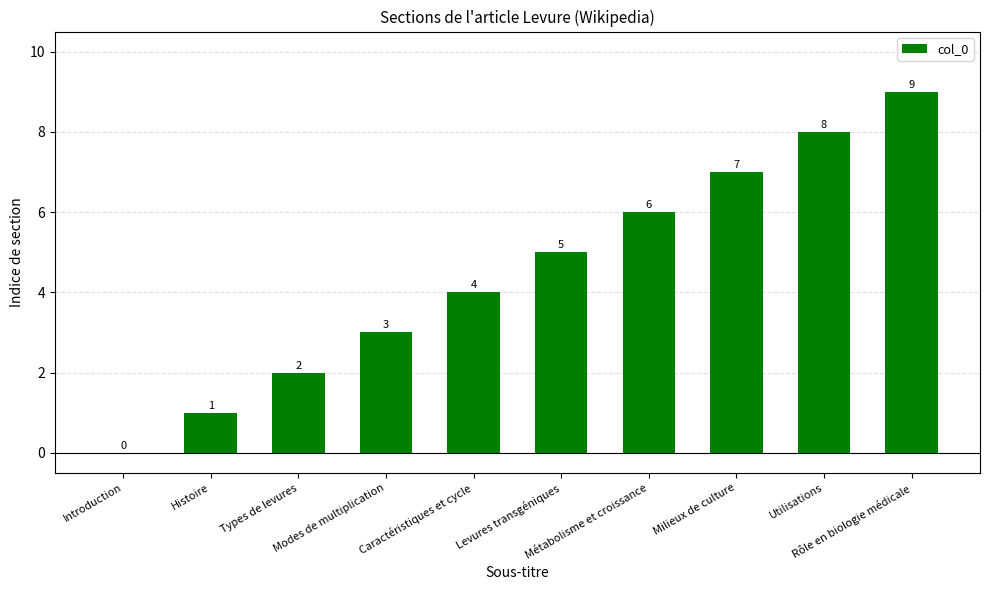

The value at Métabolisme et croissance is 6. True or false?

True